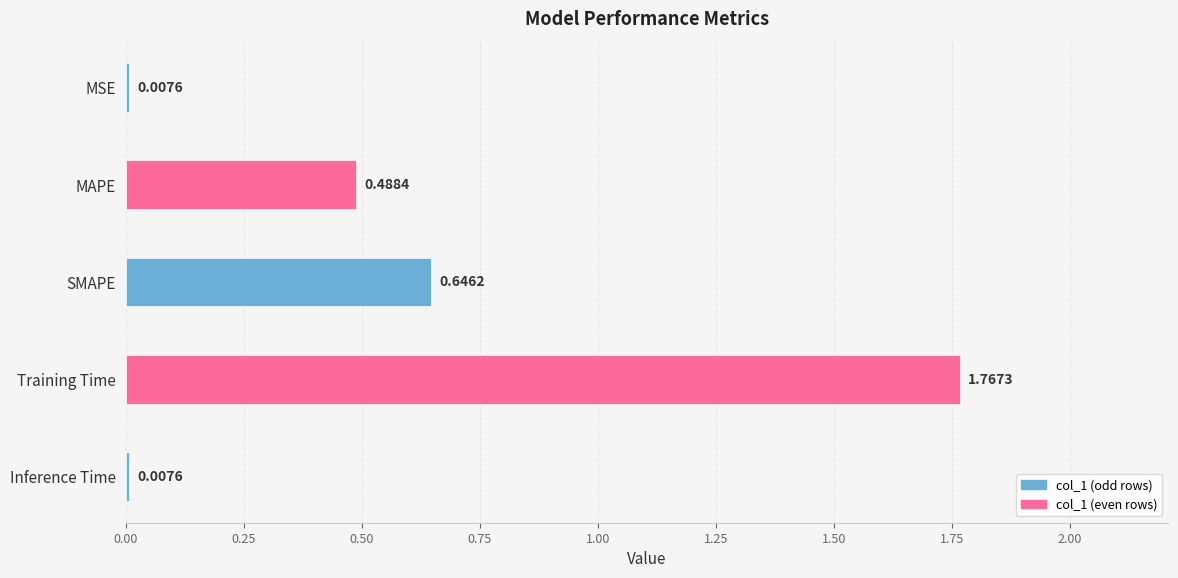

What is the sum of the values at Inference Time and SMAPE?

0.7